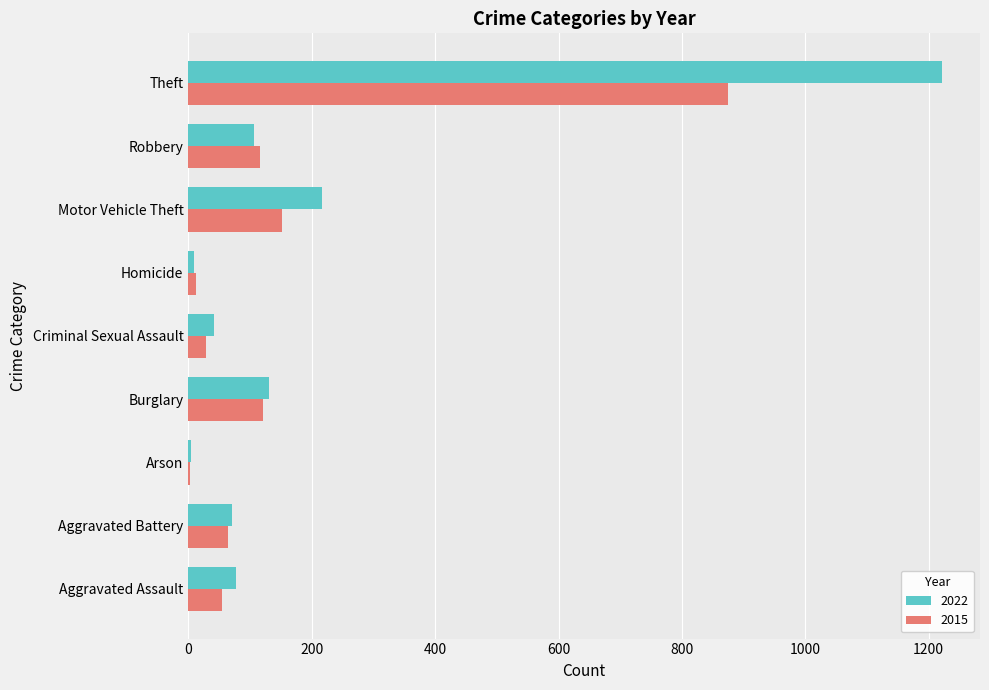

Which category has the highest value in the 2015 series?

Theft